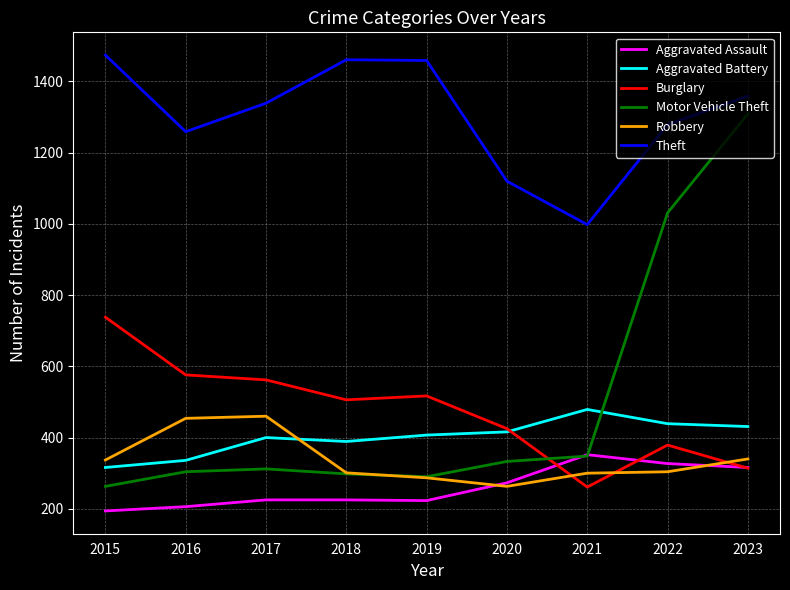

What is the highest value of the Aggravated Battery series?

479